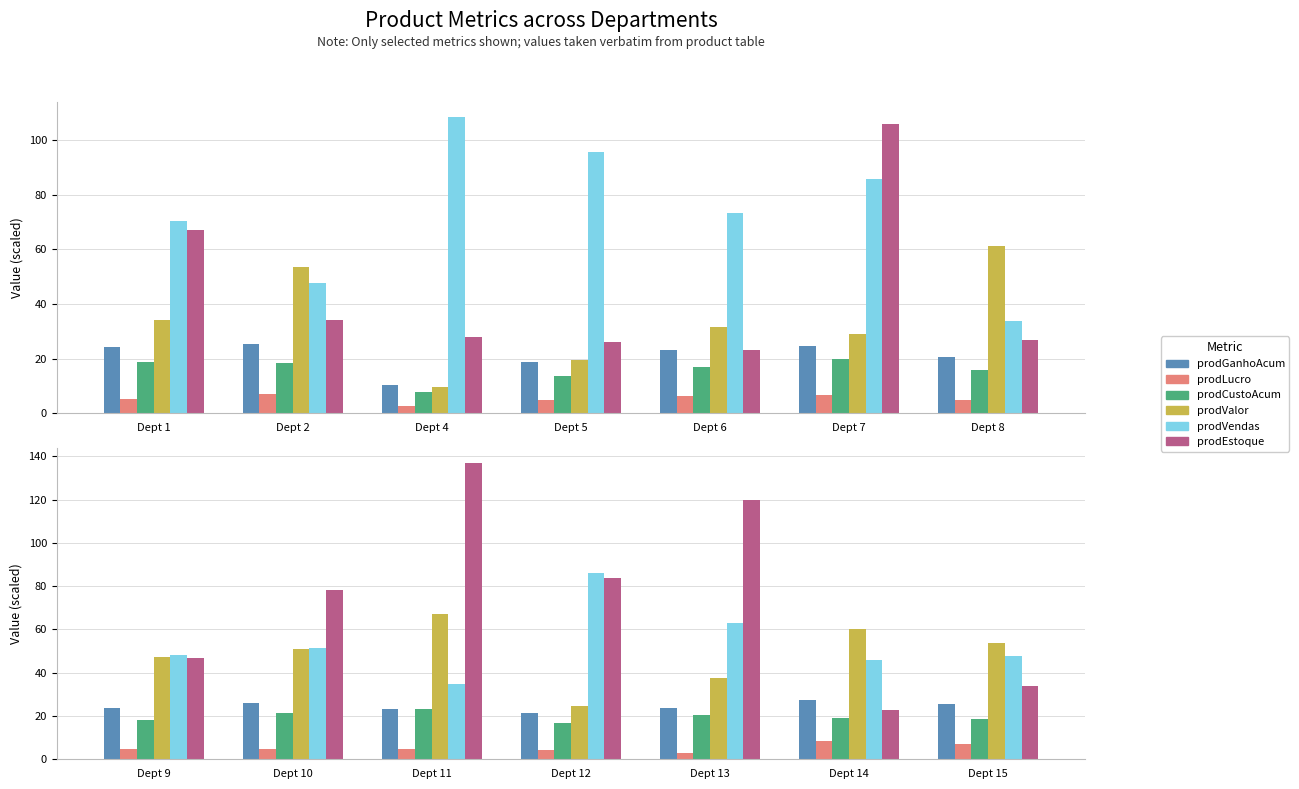

How many bars are there in each group?

6